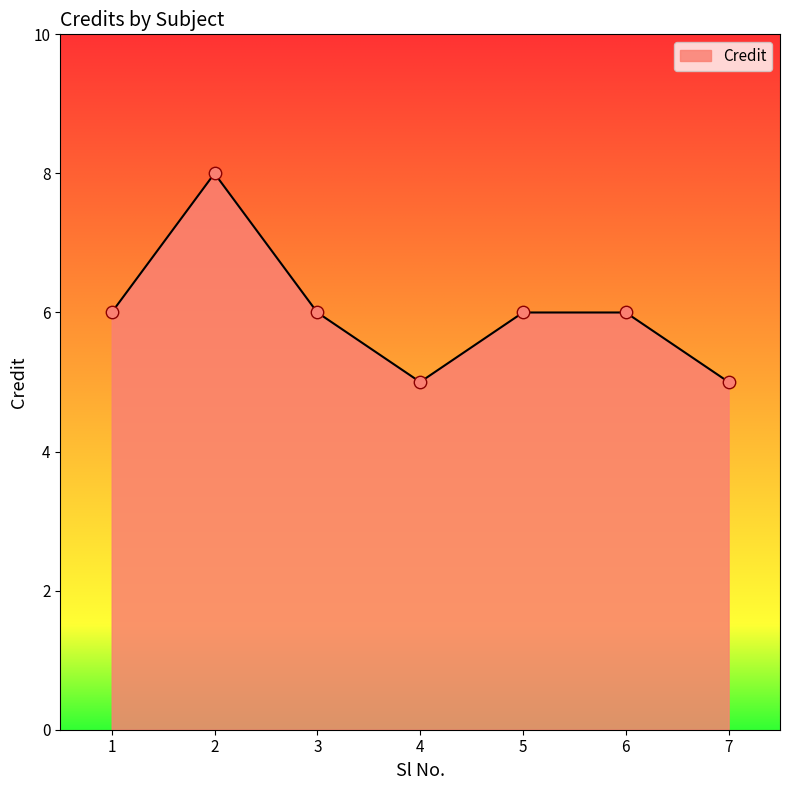

Approximately how many times larger is the value at 1 compared to 3?

1.0